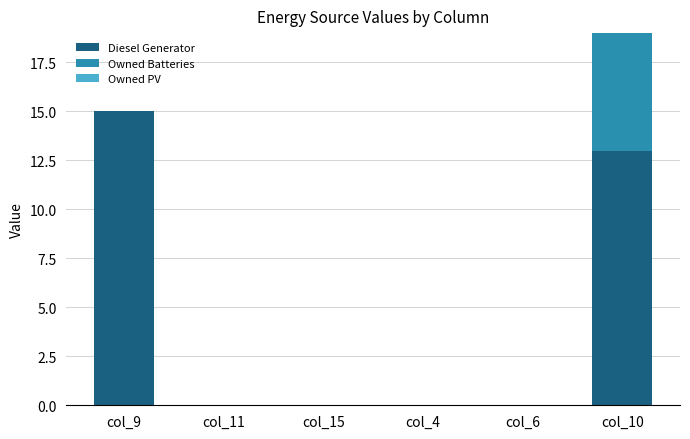

Reading left to right, transcribe the values for Diesel Generator.

col_9=15.0	col_11=0.0	col_15=0.0	col_4=0.0	col_6=0.0	col_10=13.0